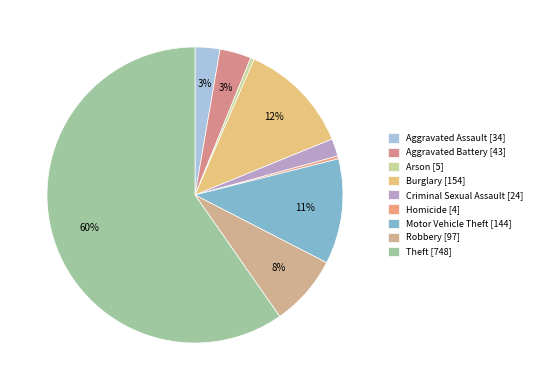

Does Theft account for over 50% of the chart?

Yes